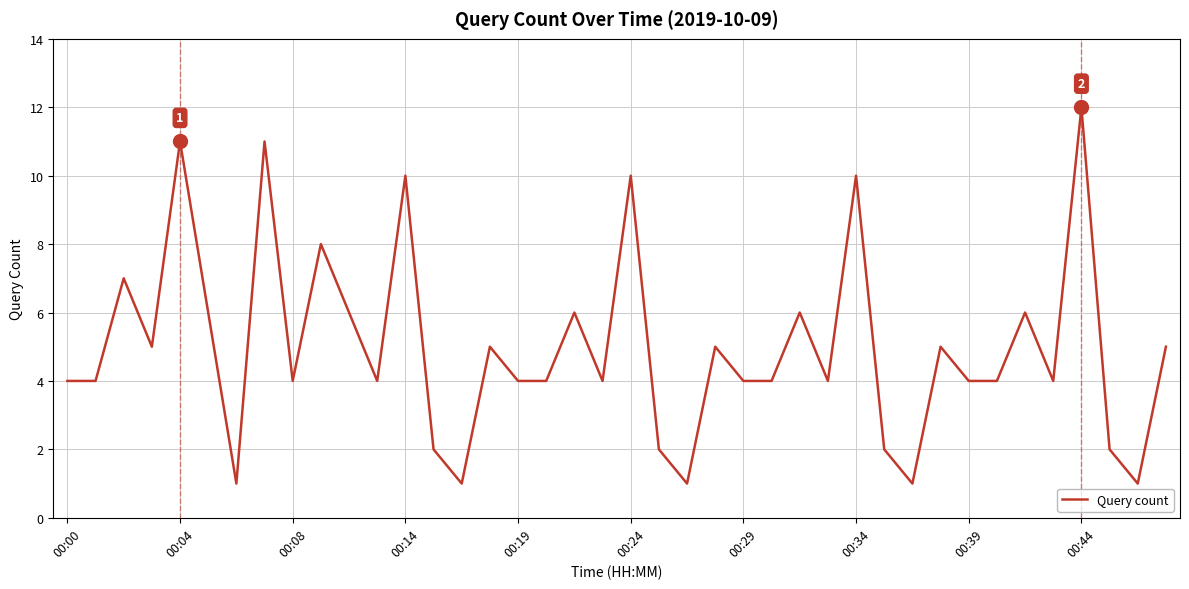

What is the average value?

5